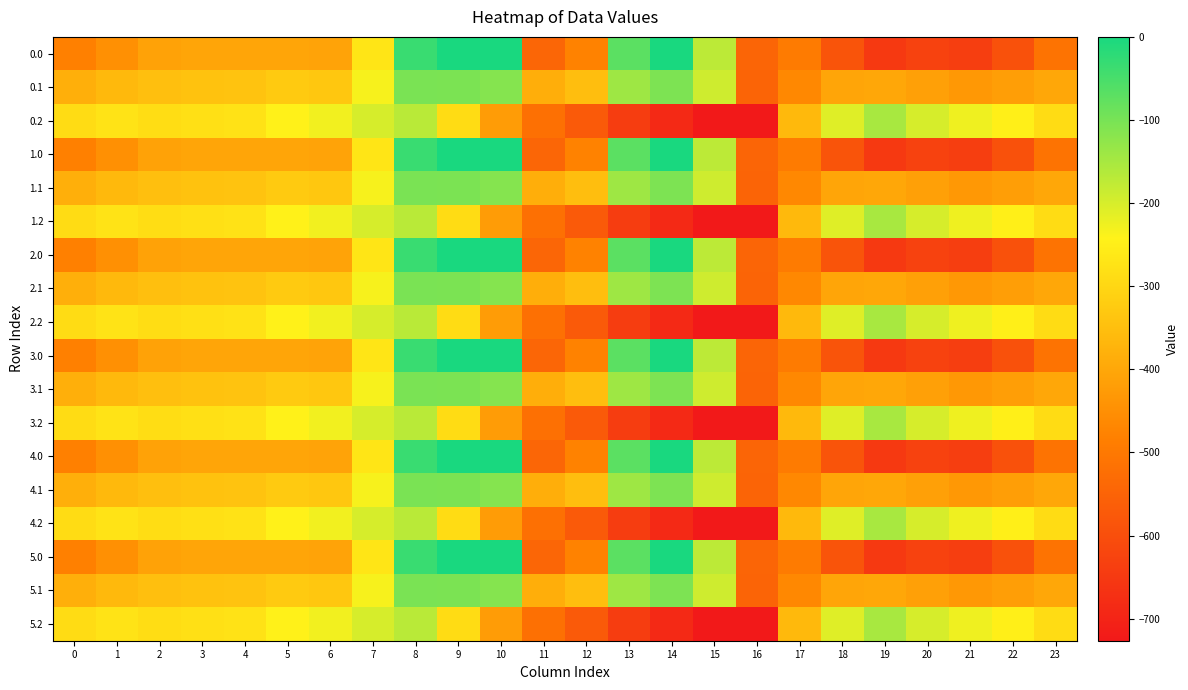

At which category is the sum across all series the highest?

8